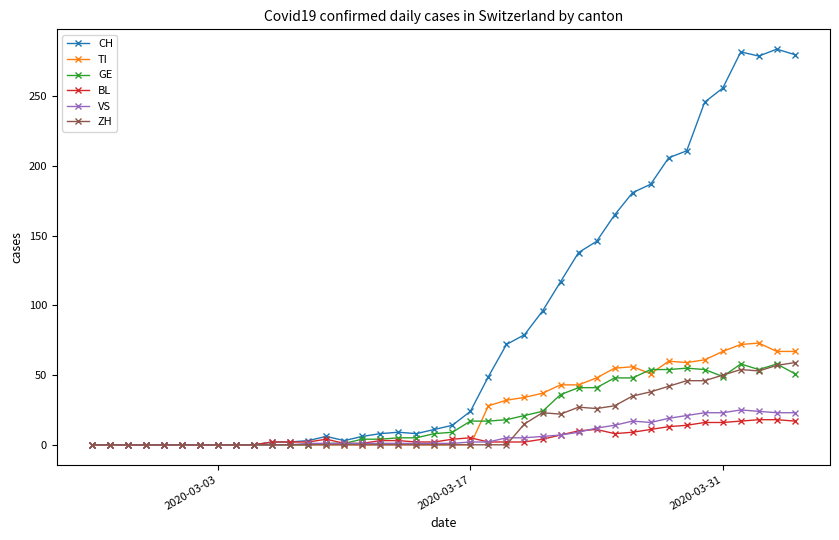

What is the difference between the second highest and second lowest values in the BL series?

18